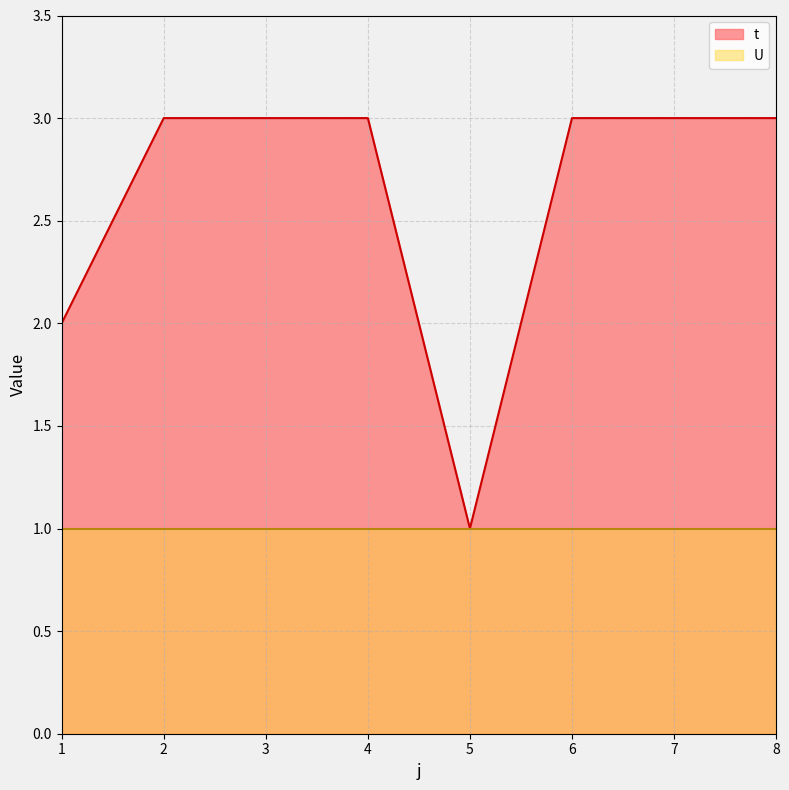

What is the difference between the maximum and minimum values?

2